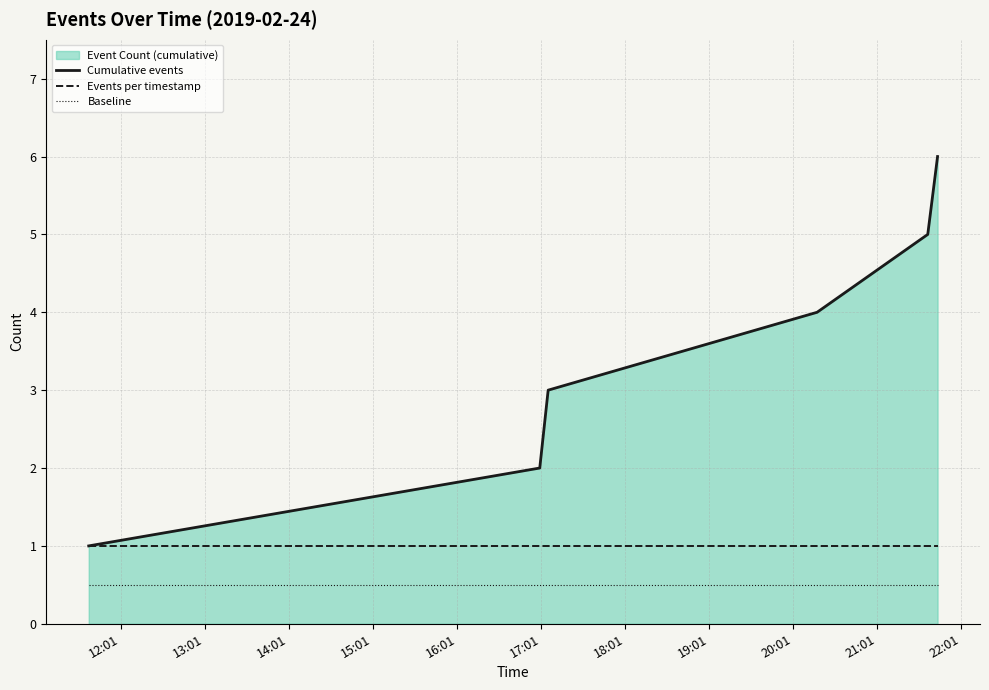

True or false: Cumulative events has more than 1 points higher than both neighbors.

False